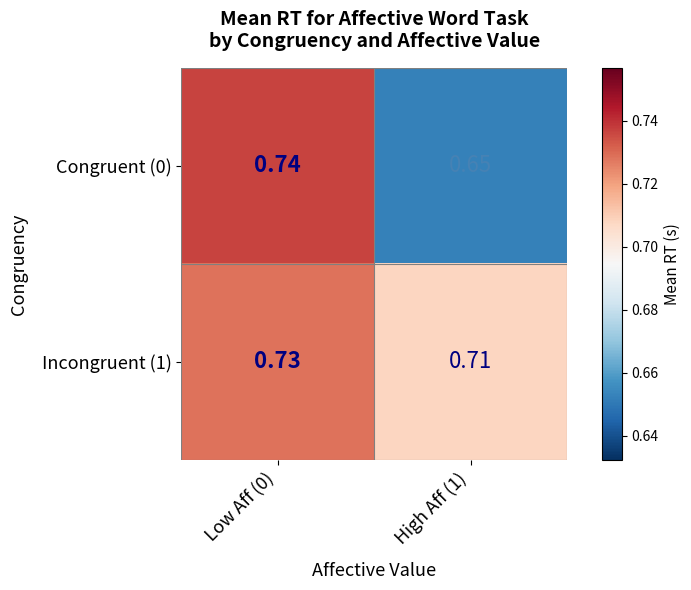

Which series has the widest spread of values?

Congruent (0)